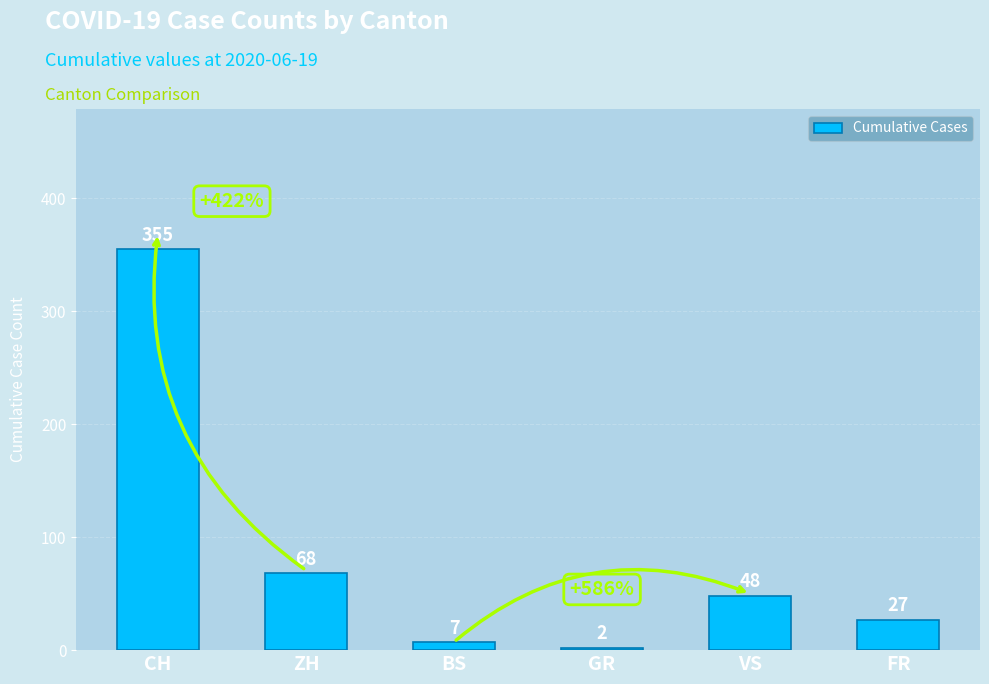

List the labels in order of value, smallest first.

GR, BS, FR, VS, ZH, CH